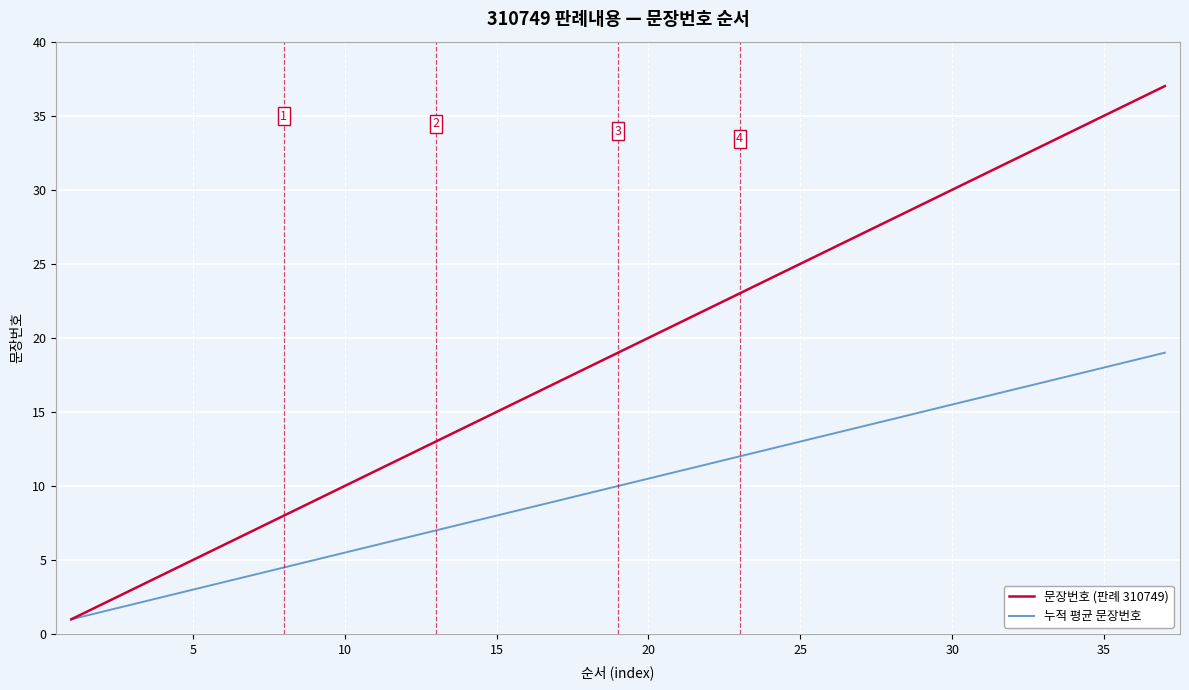

List the series in order of their overall mean, highest first.

문장번호 (판례 310749), 누적 평균 문장번호